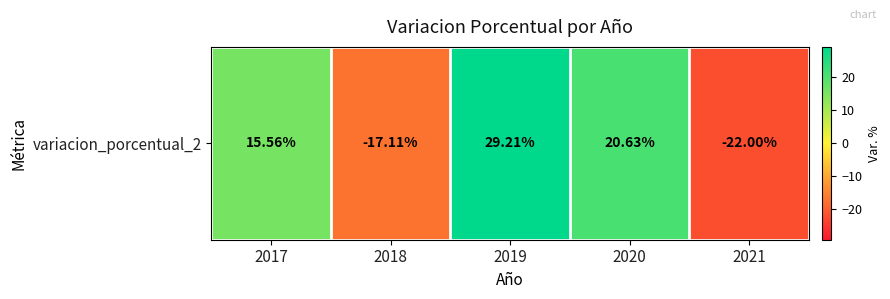

Where does the data first go above 15?

2017